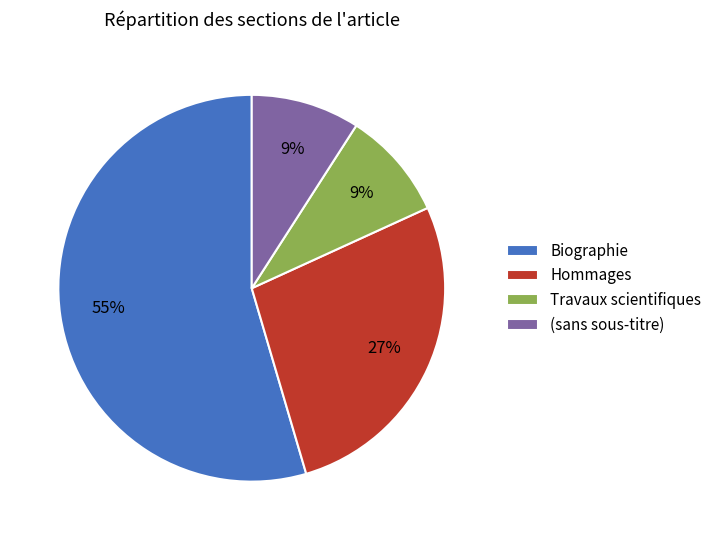

Which category has the biggest portion of the pie?

Biographie